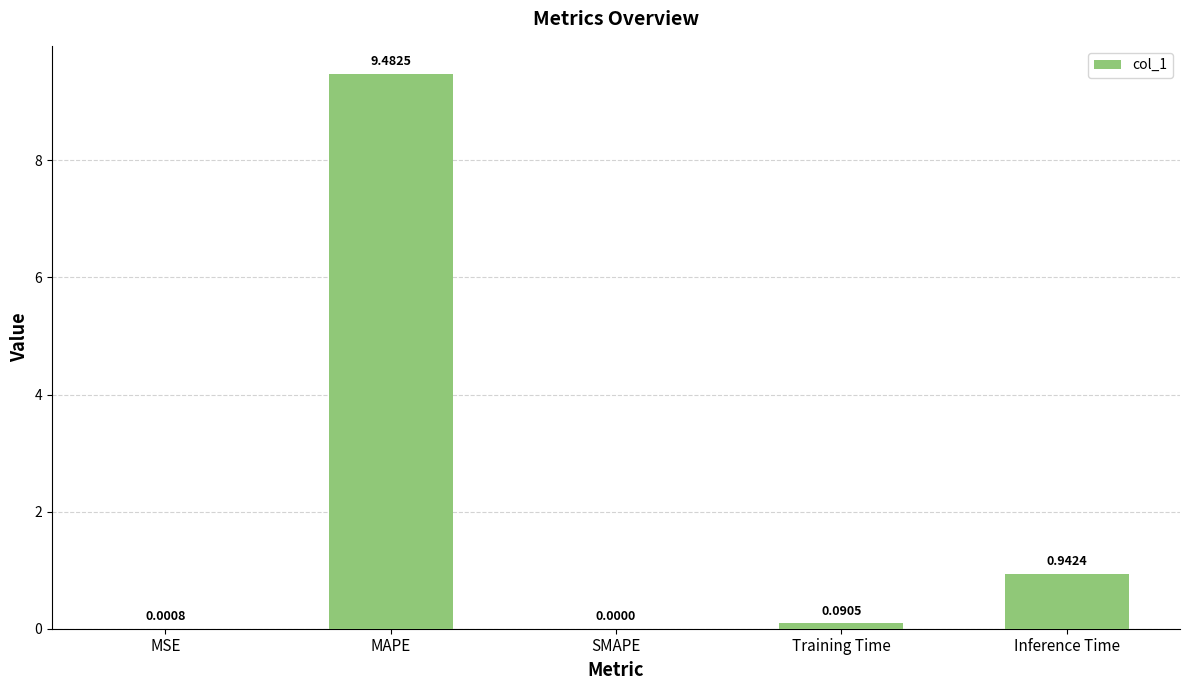

What is the sum of all values?

10.5